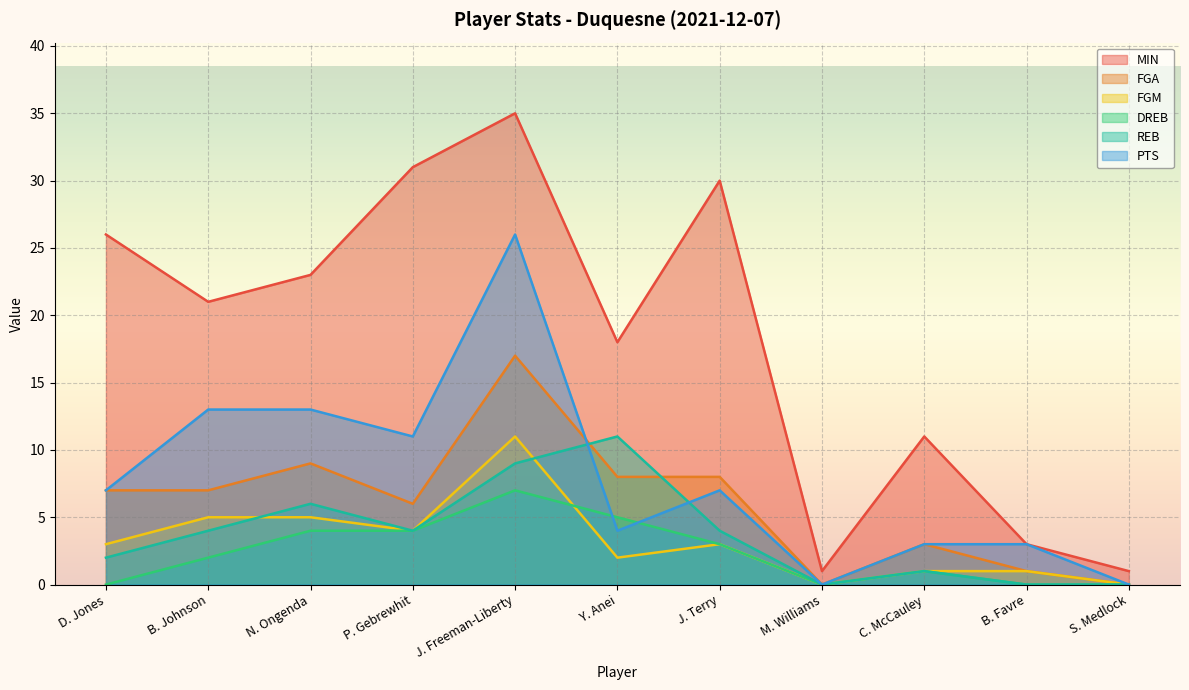

Reading left to right, what are all the values shown in this chart?

MIN: 26	21	23	31	35	18	30	1	11	3	1
FGA: 7	7	9	6	17	8	8	0	3	1	0
FGM: 3	5	5	4	11	2	3	0	1	1	0
DREB: 0	2	4	4	7	5	3	0	1	0	0
REB: 2	4	6	4	9	11	4	0	1	0	0
PTS: 7	13	13	11	26	4	7	0	3	3	0